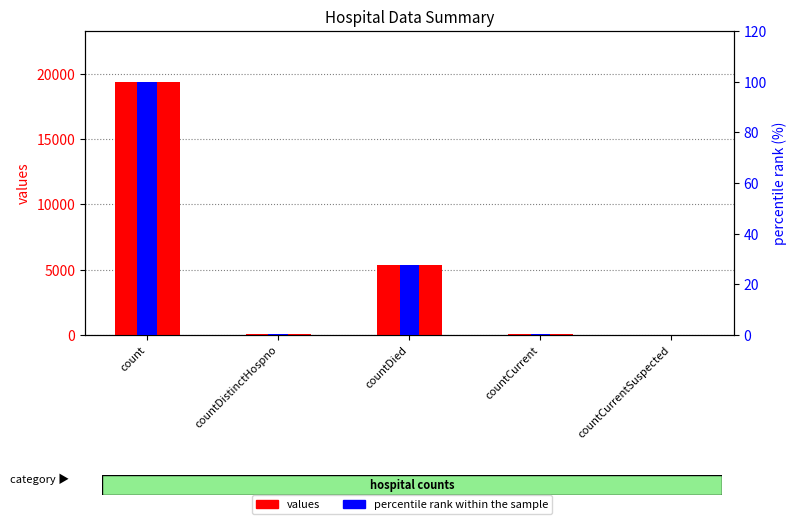

Is the value of percentile rank within the sample at countCurrentSuspected greater than the value of values at count?

No